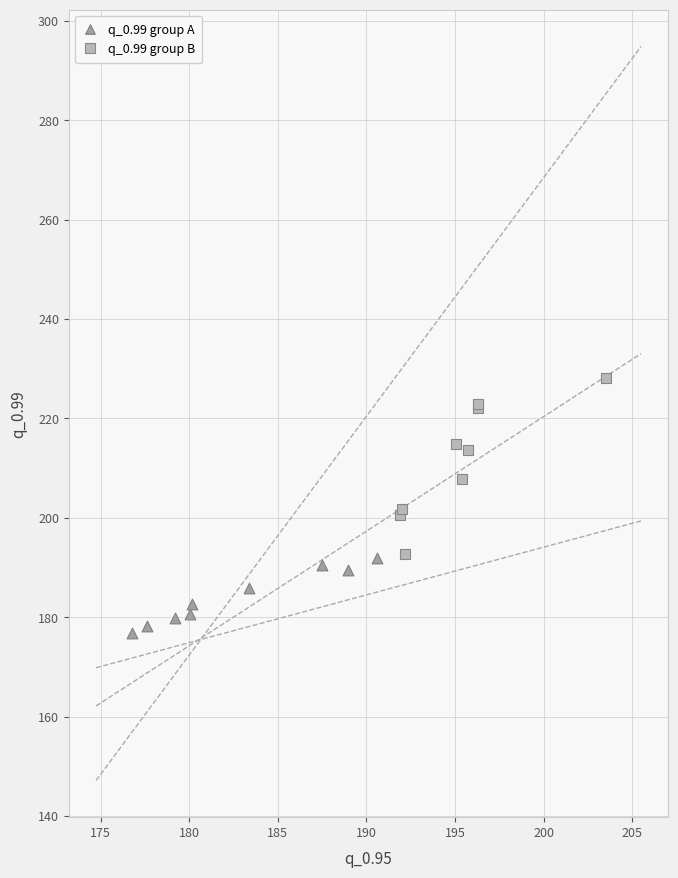

Which series contains the lowest Y value?

q_0.99 group A